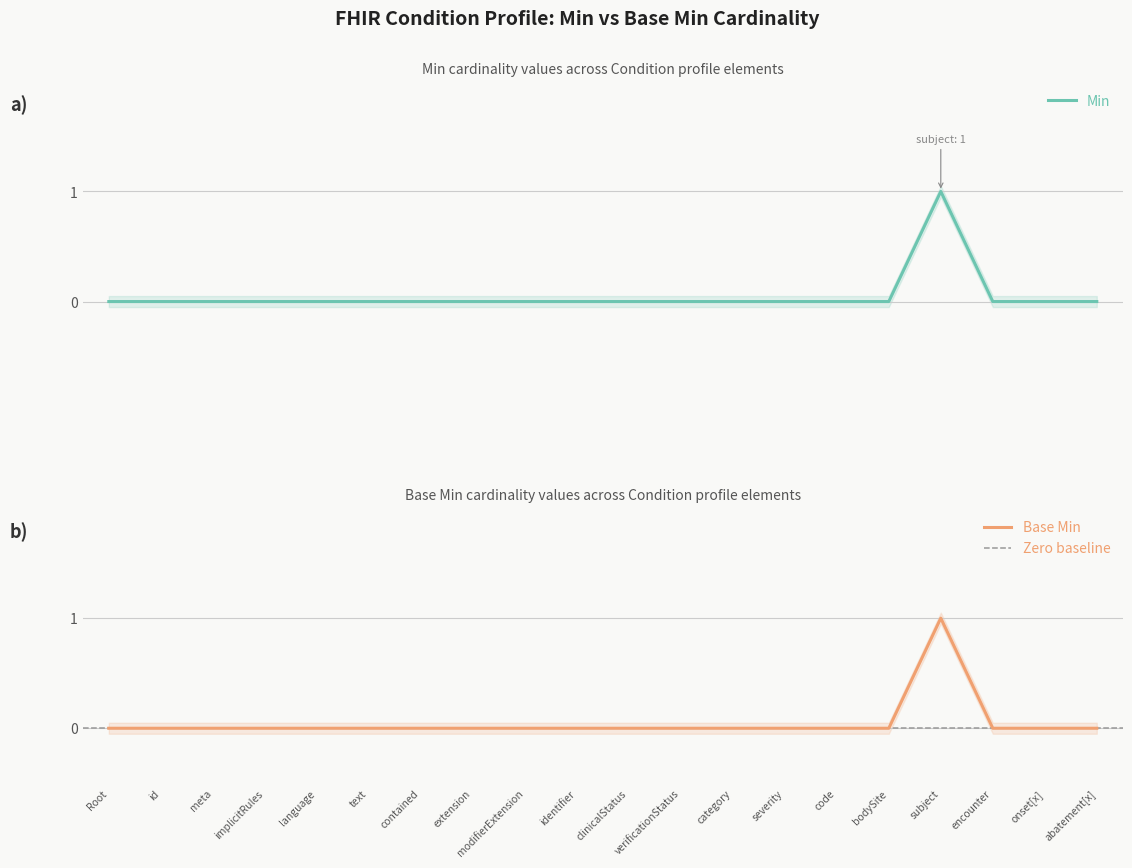

True or false: Base Min has a value of 1 at language.

False